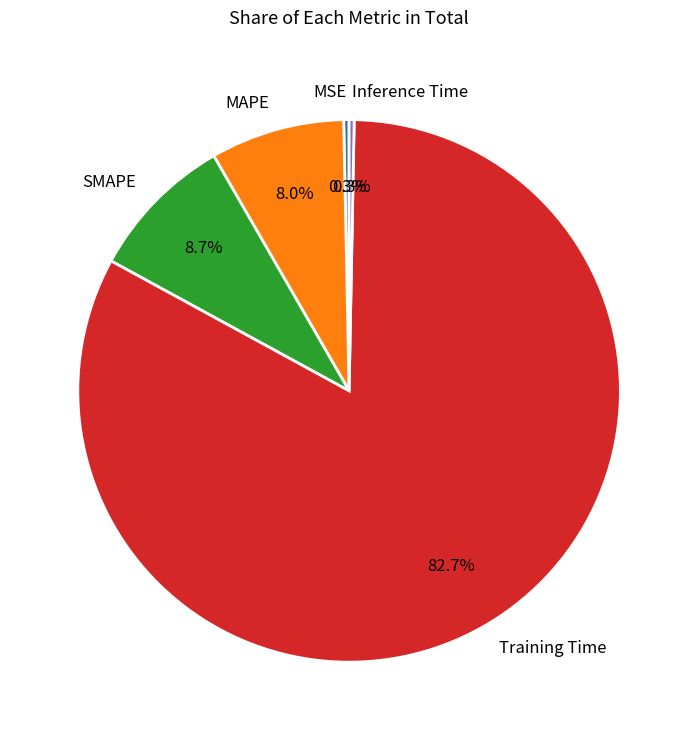

How many segments does this pie chart have?

5